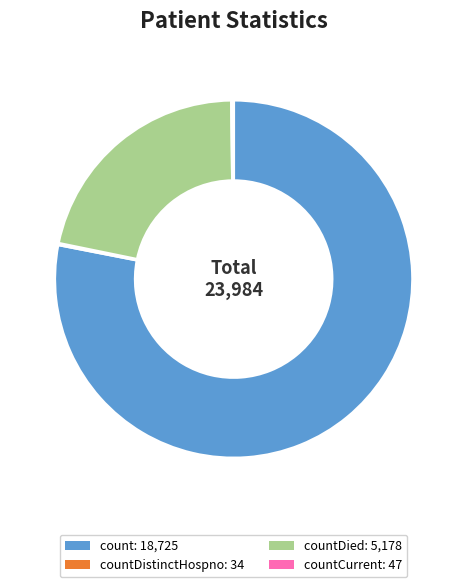

Does count: 18,725 account for over 50% of the chart?

Yes